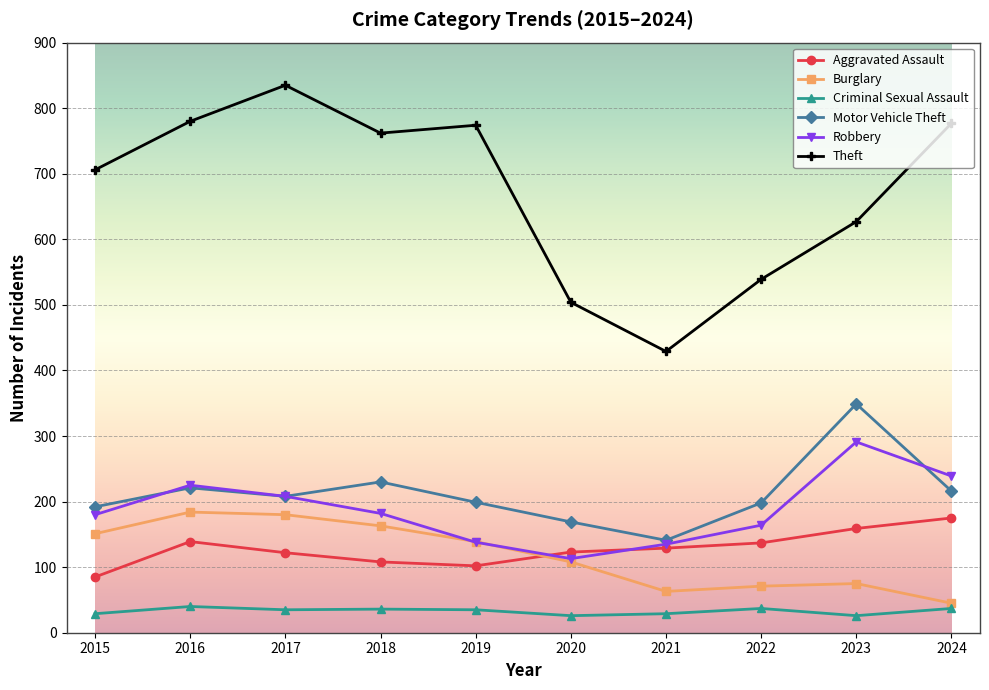

True or false: Criminal Sexual Assault and Burglary intersect in this chart.

False